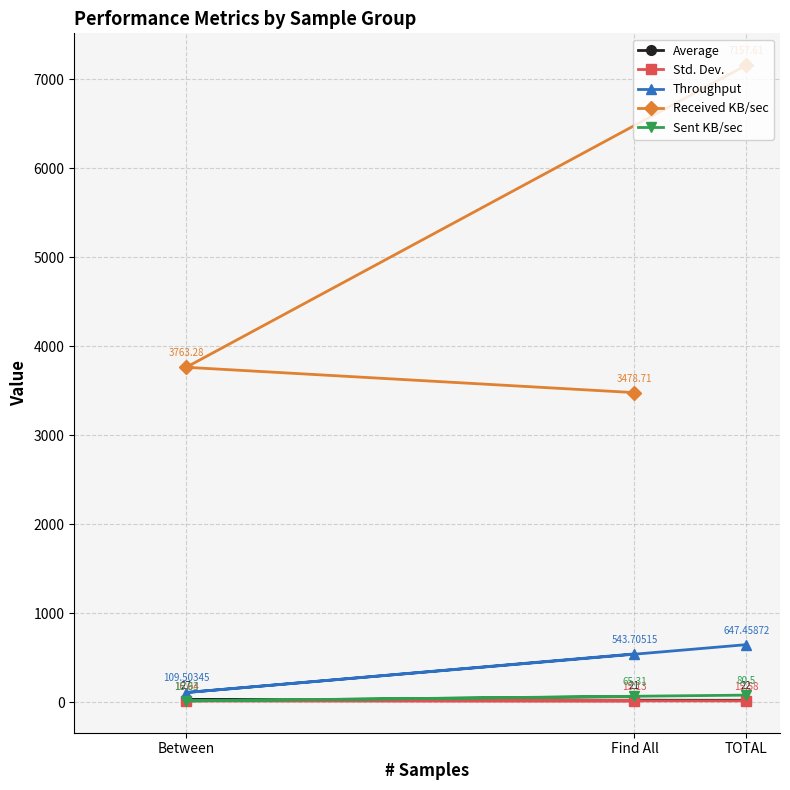

What is the sum of the Average values at Find All and Between?

48.0